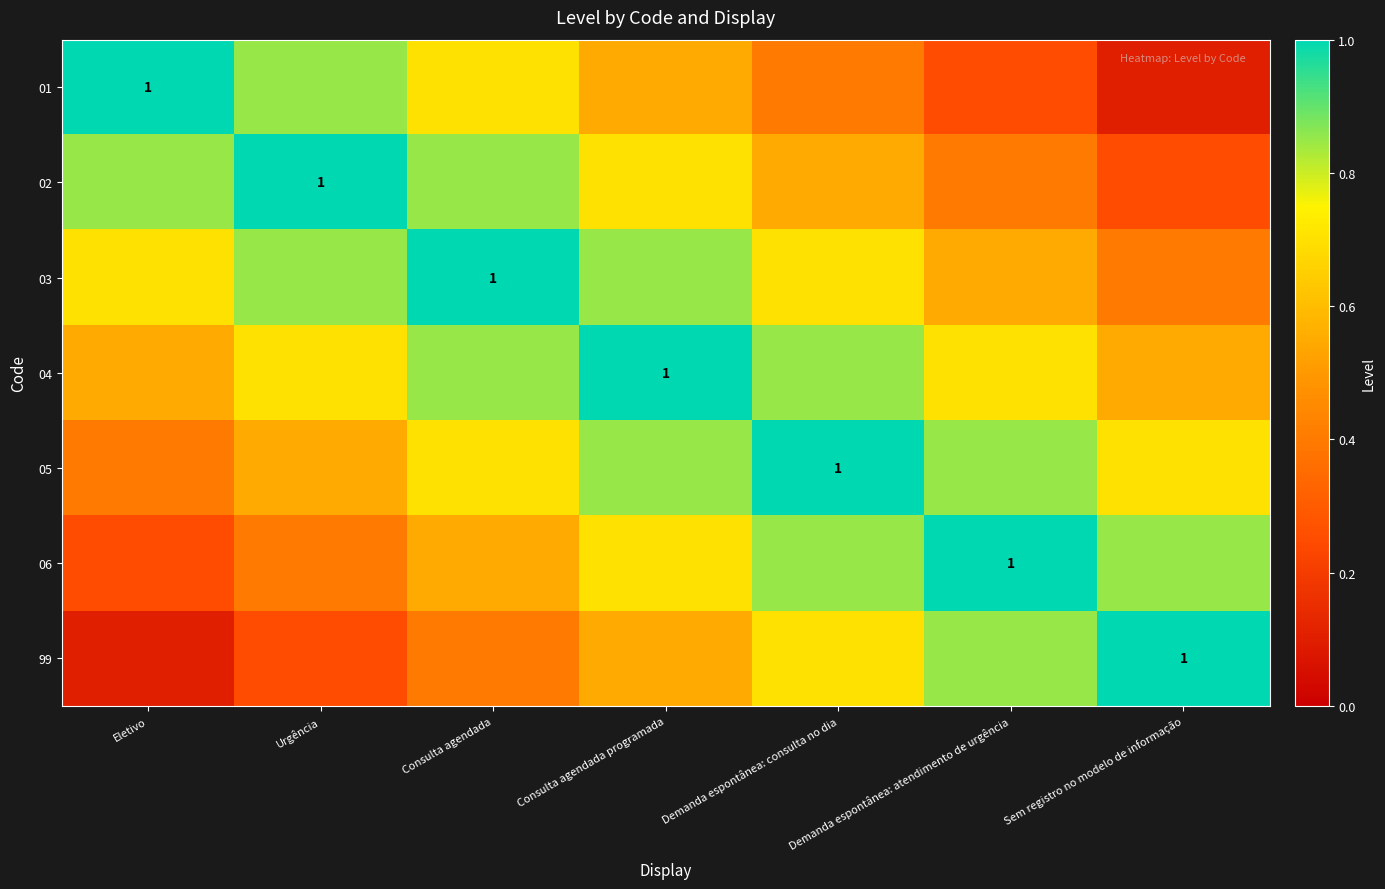

What is the difference between the second highest and second lowest values in the 04 series?

0.3